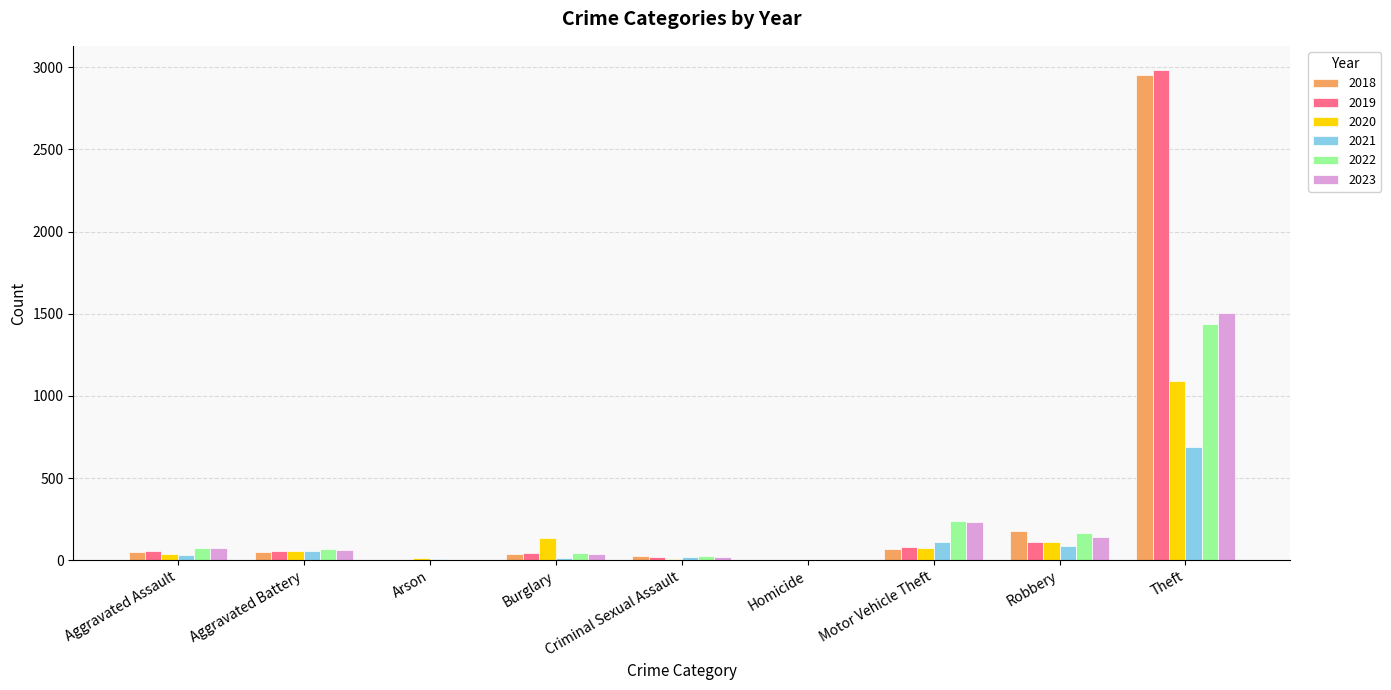

What is the sum of all 2023 values?

2073